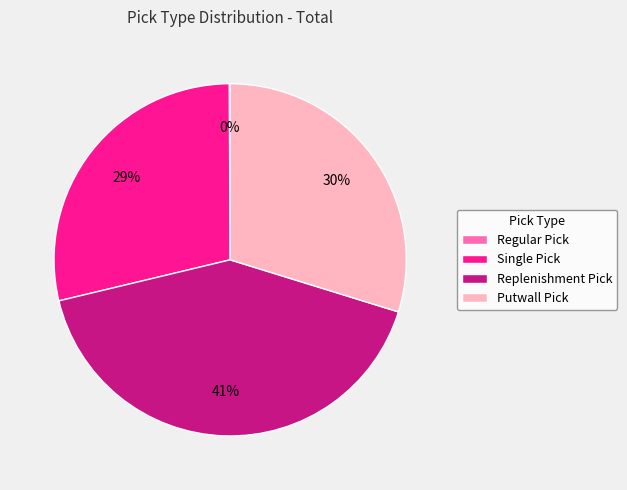

Is Putwall Pick the majority of the pie?

No